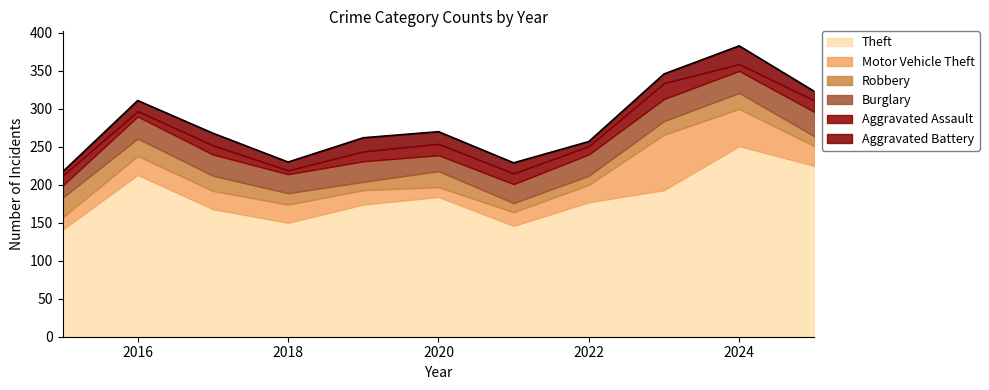

At which label does Theft reach its minimum?

2015